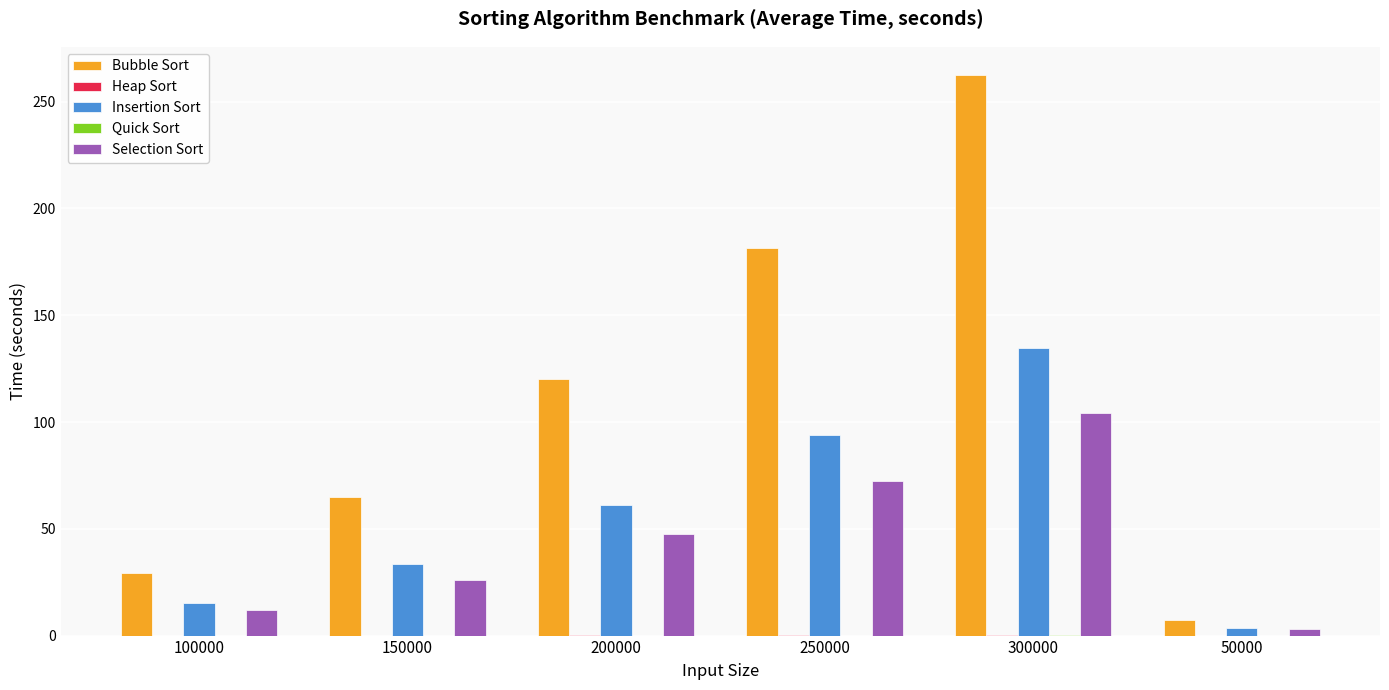

At which label does Selection Sort first exceed 47?

200000